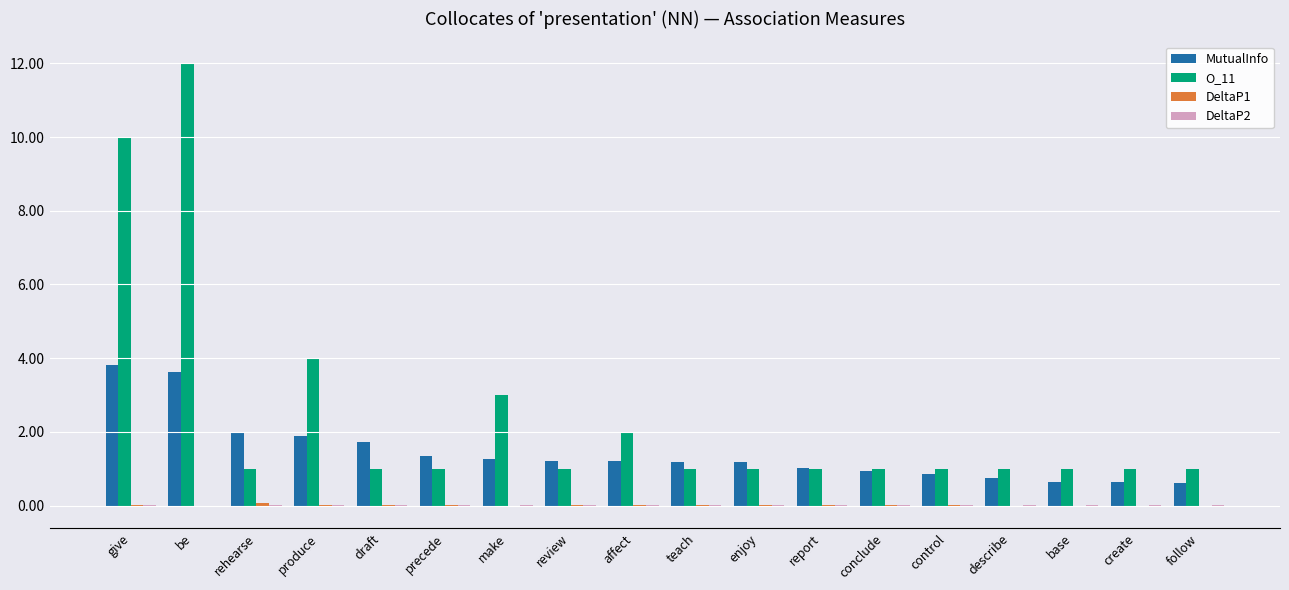

Which series has the largest total across all categories?

O_11